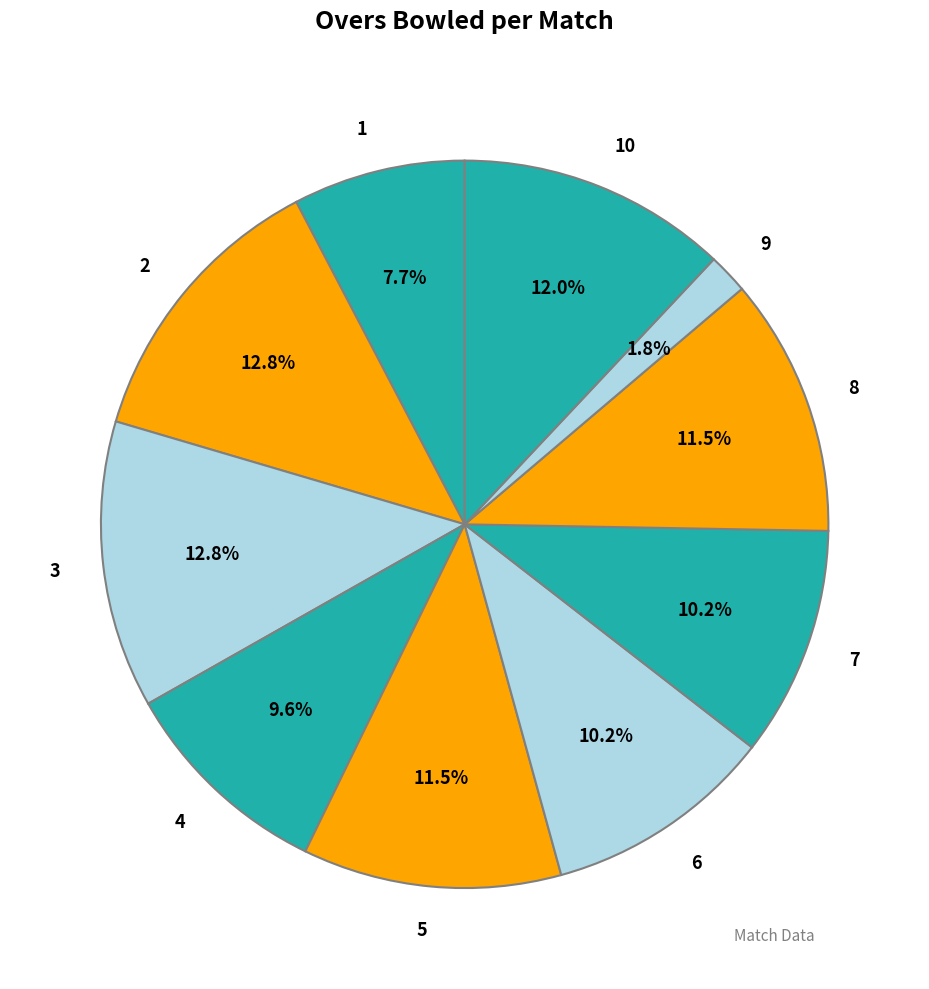

How many slices are in this pie chart?

10